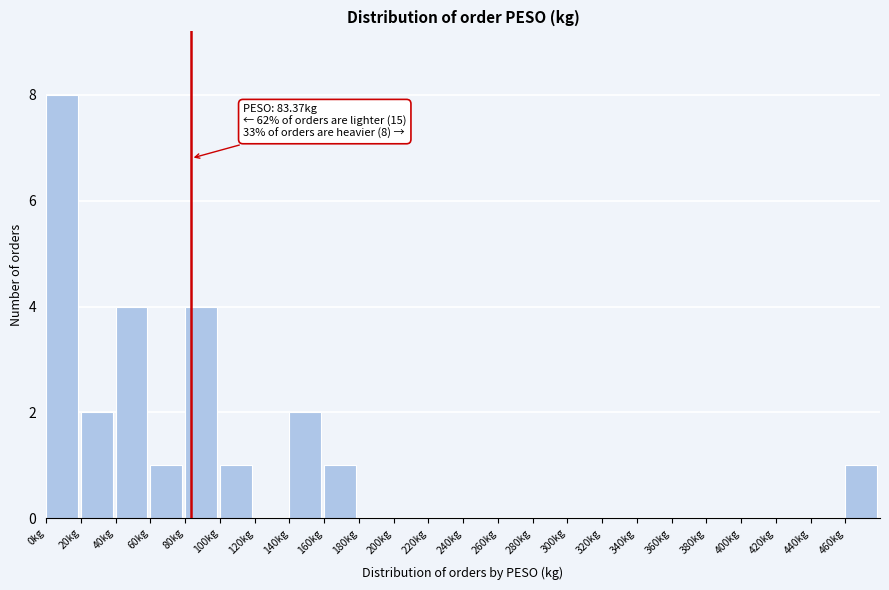

Over which range of the x-axis is the bar tallest?

0 to 20